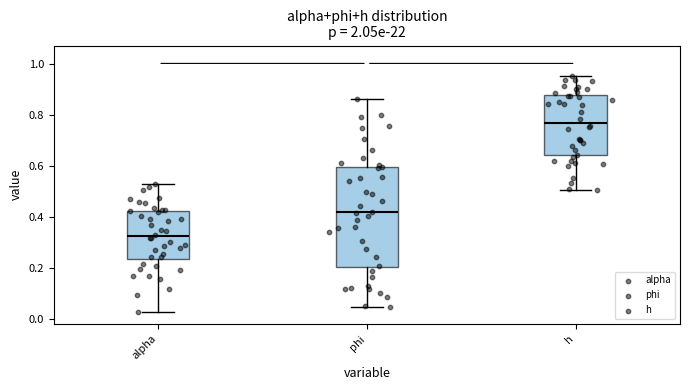

Where is the upper edge of the box for phi on the y-axis? The values are not printed on the chart, so give them approximately, as read against the axis.

0.60